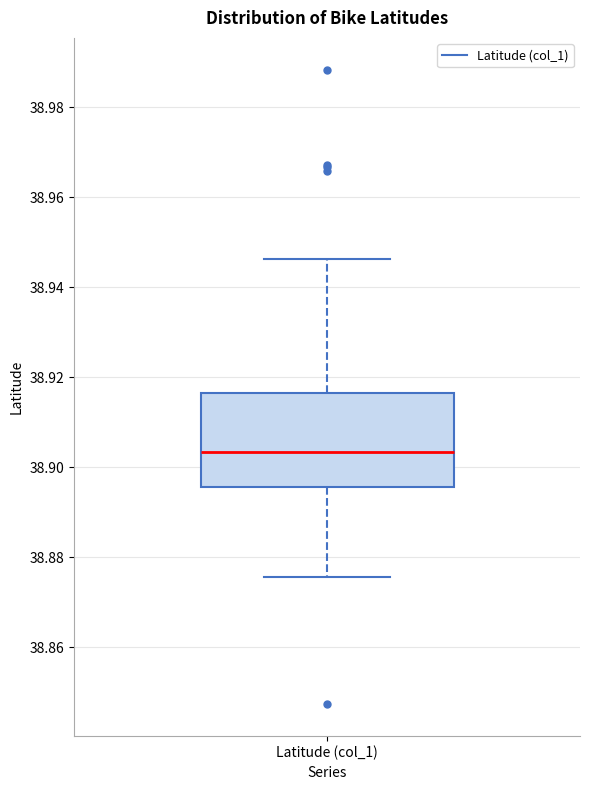

Where does the median line of the box for Latitude (col_1) sit on the y-axis? The values are not printed on the chart, so give them approximately, as read against the axis.

38.904